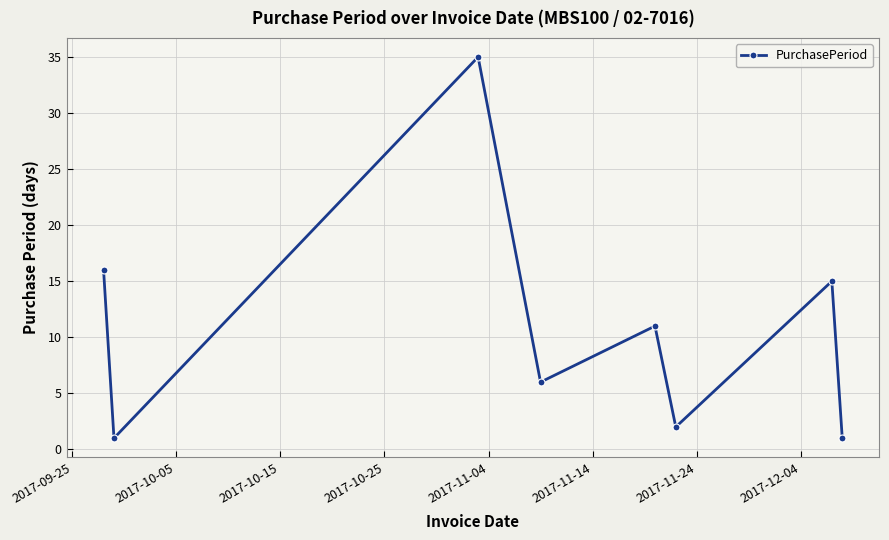

True or false: the data has more than 0 interior local peaks.

True